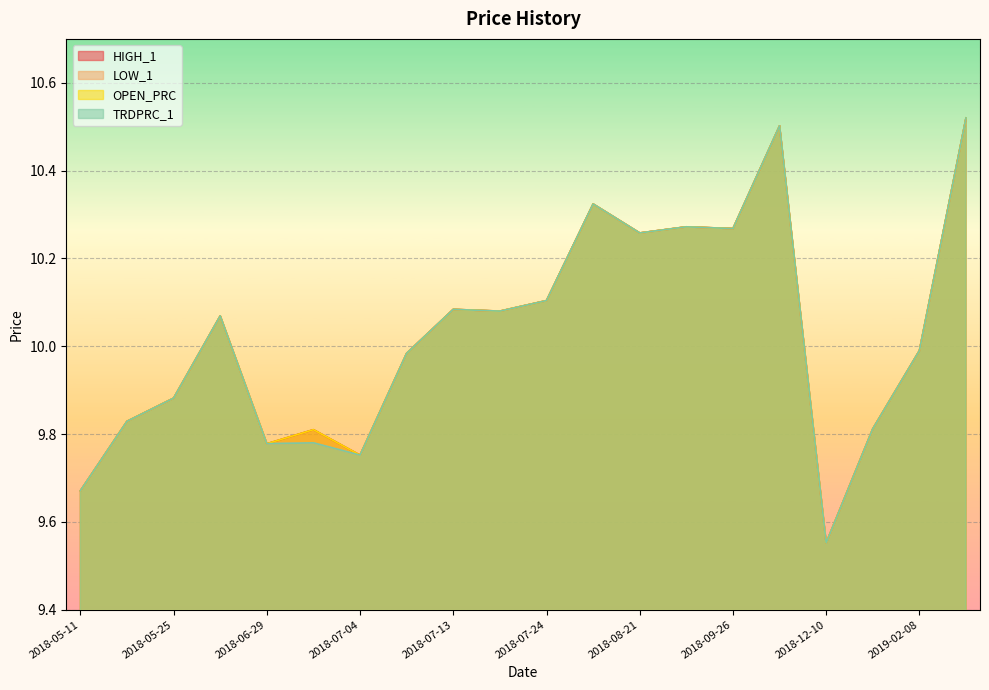

Where is the first local minimum for TRDPRC_1?

2018-06-29